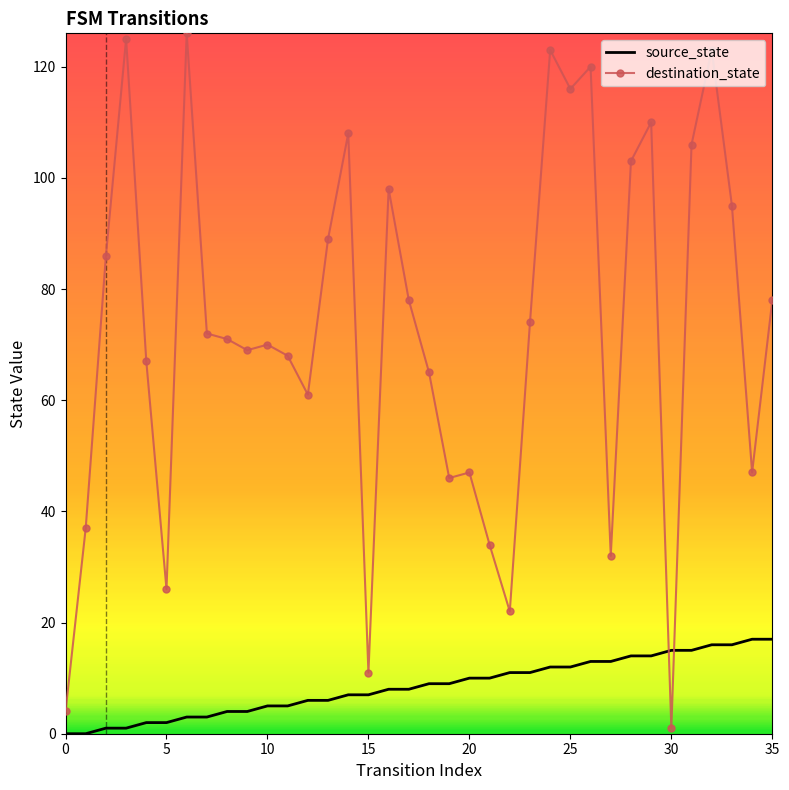

Which series has the largest range (max minus min)?

destination_state